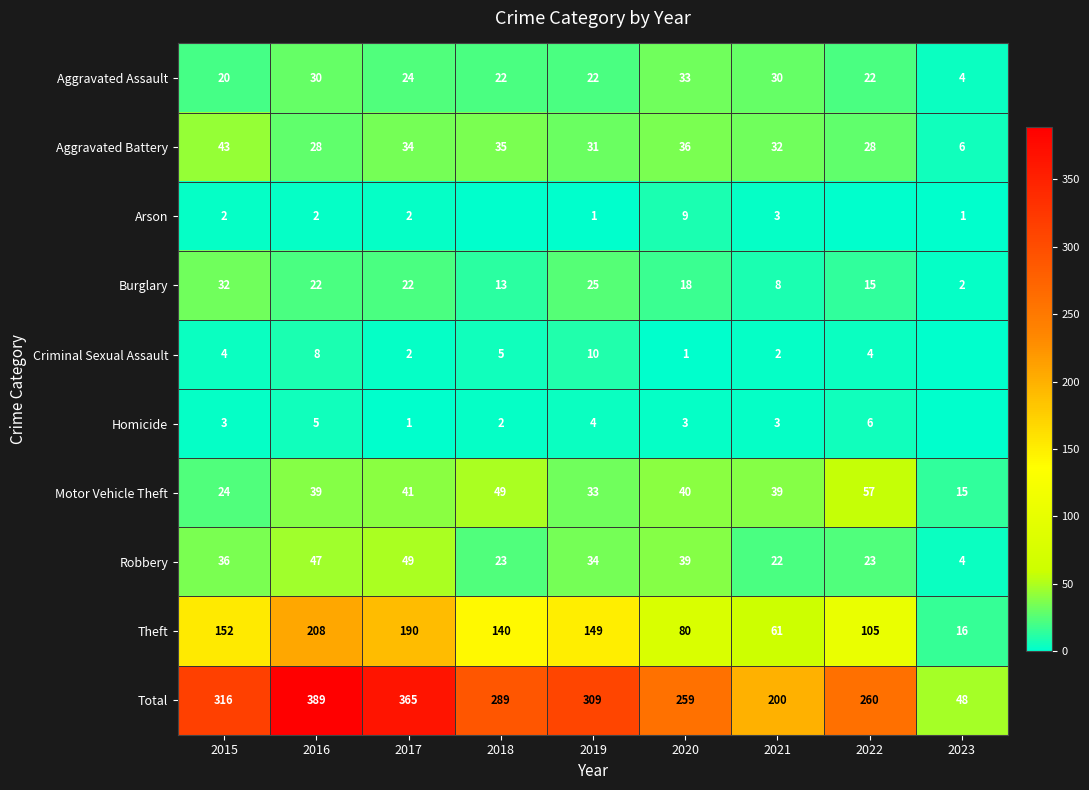

Between 2015 and 2020, which series saw the biggest shift?

Theft